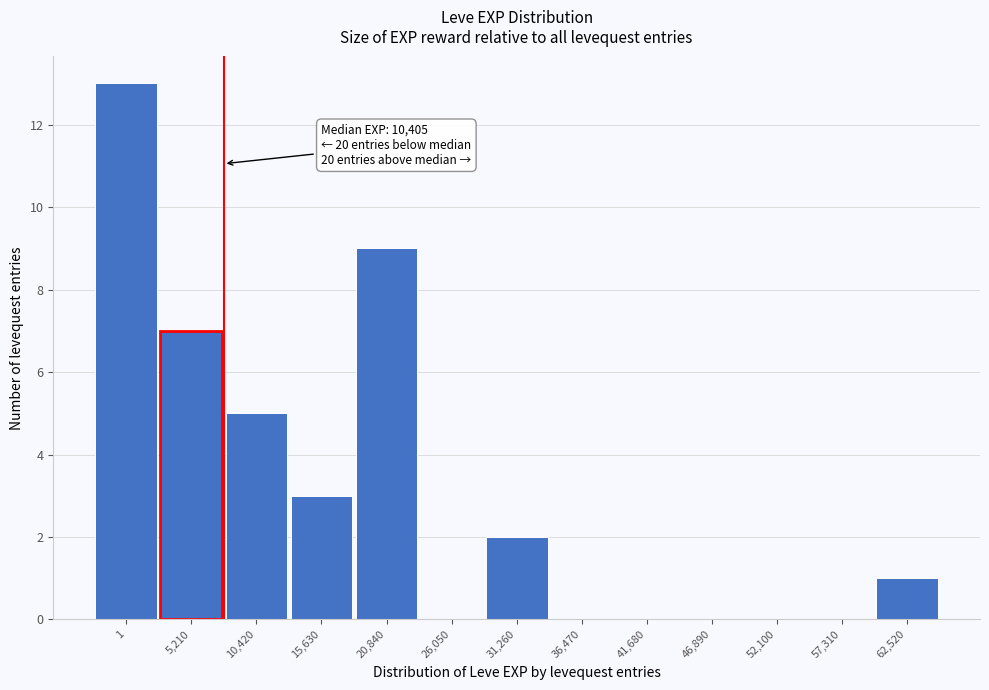

Reading left to right, list all the values displayed in this chart.

1=13	5,210=7	10,420=5	15,630=3	20,840=9	26,050=0	31,260=2	36,470=0	41,680=0	46,890=0	52,100=0	57,310=0	62,520=1